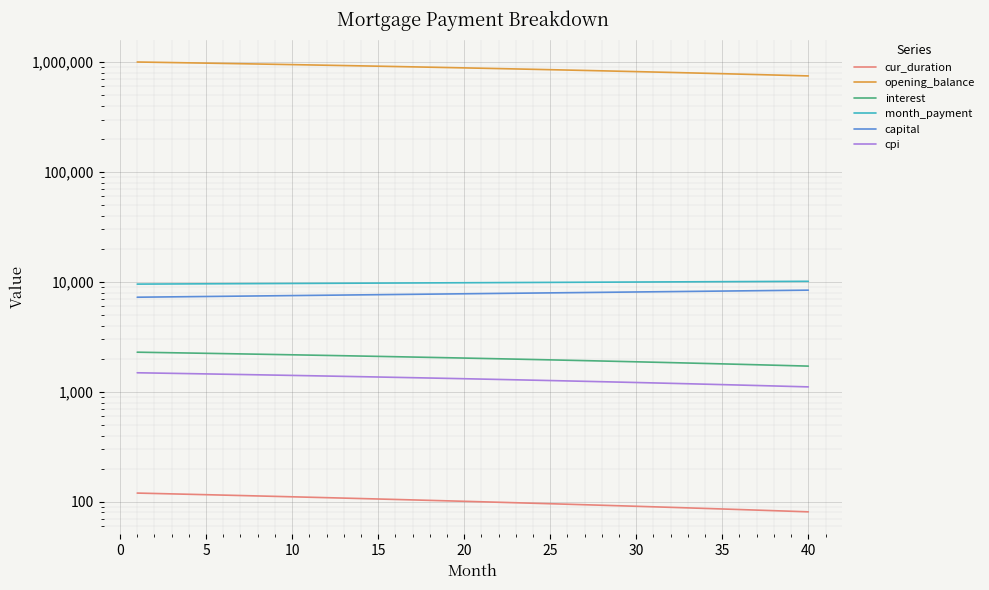

How many lines are shown in the chart?

6